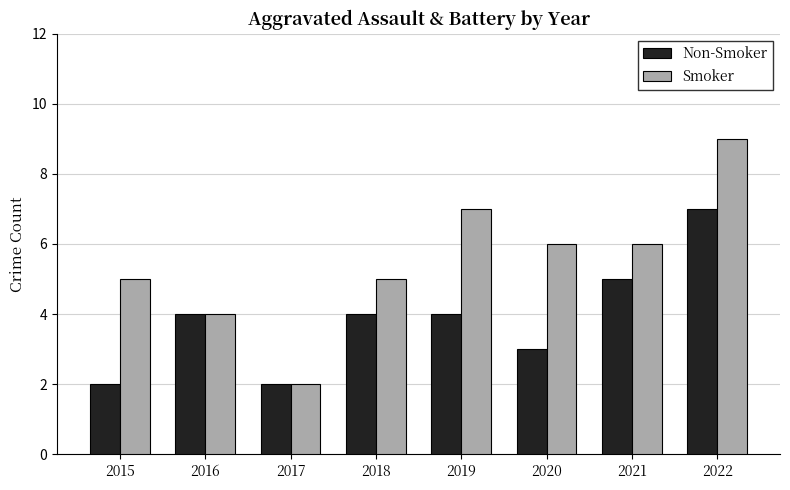

How many data points does each series have?

8